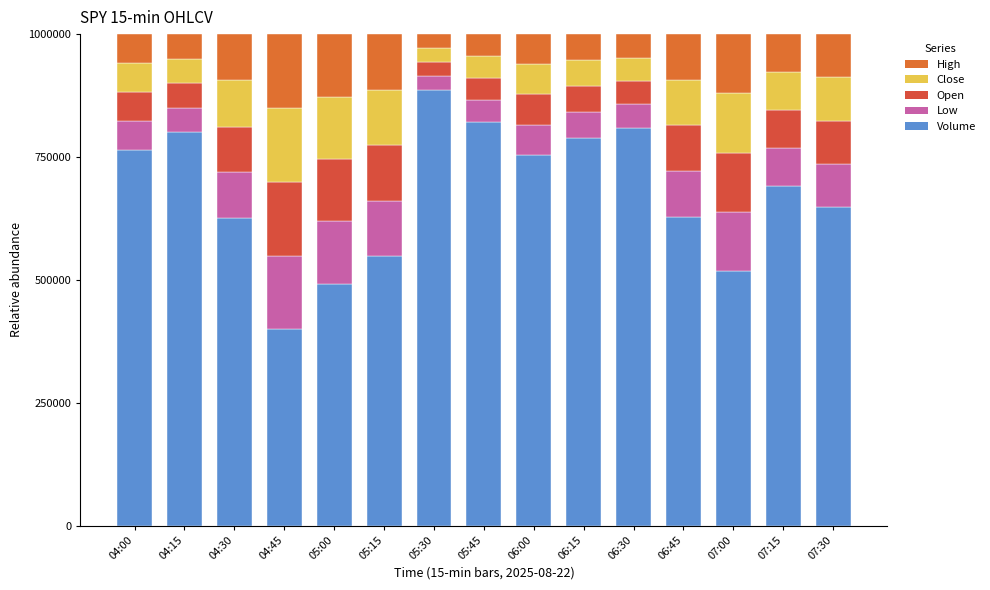

True or false: High has a value of 0.1 at 06:45.

False